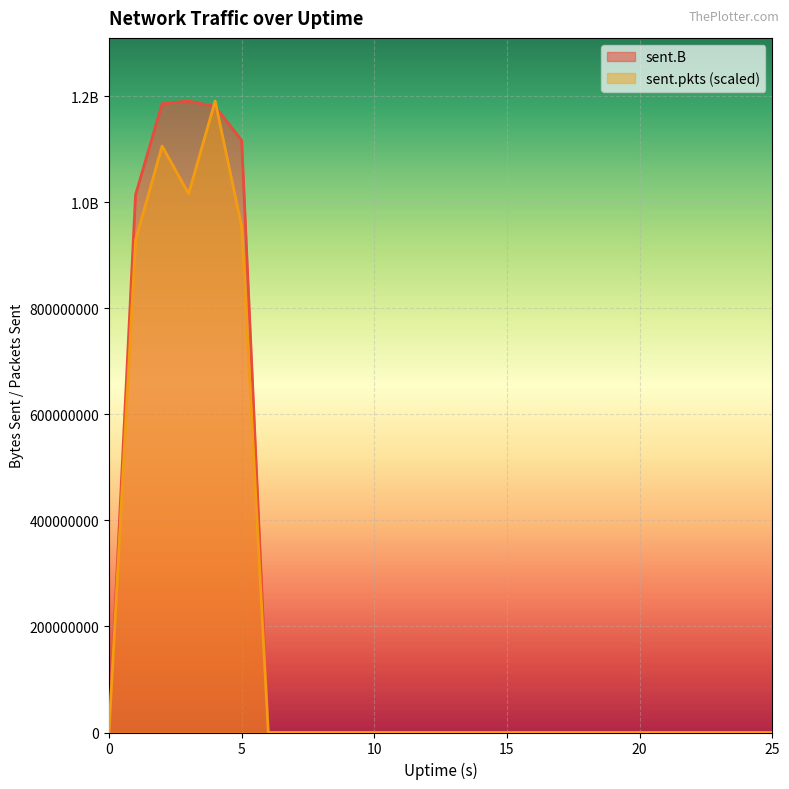

How many distinct data groups are displayed?

2